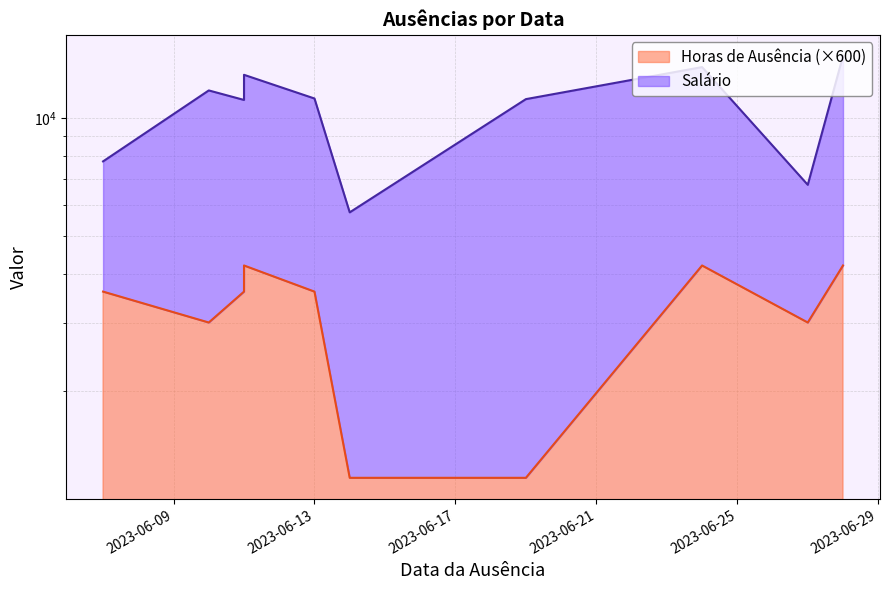

What is the difference between the second highest and second lowest values?

3000